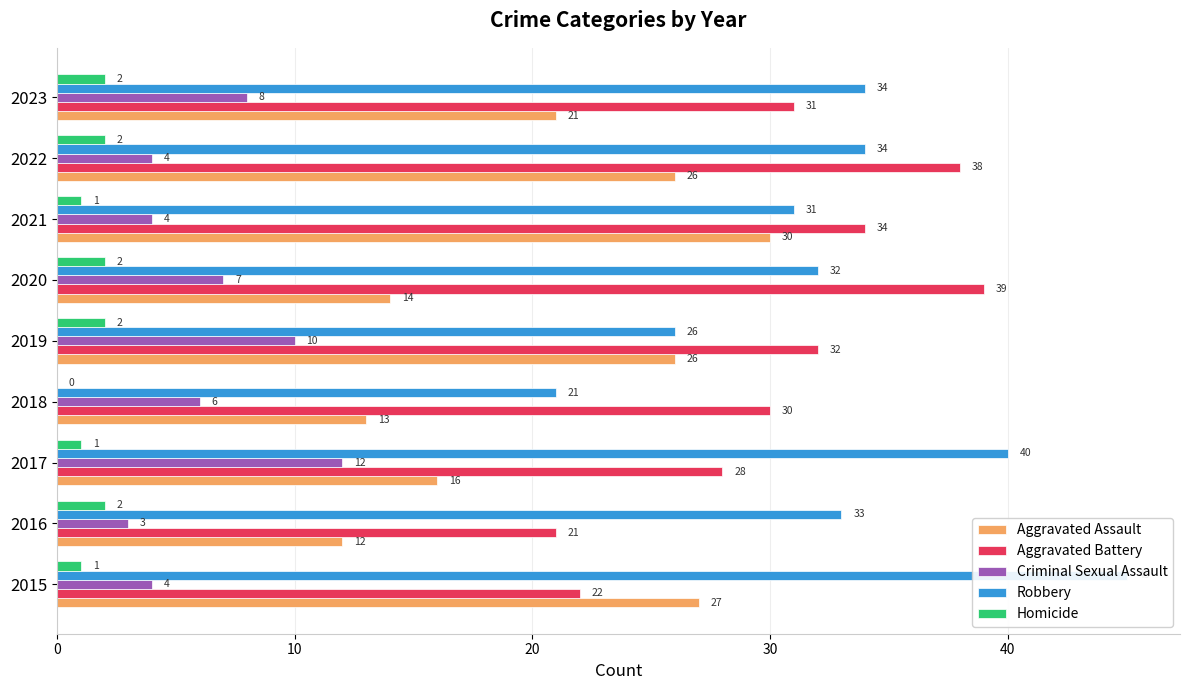

Which series has the largest total across all categories?

Robbery